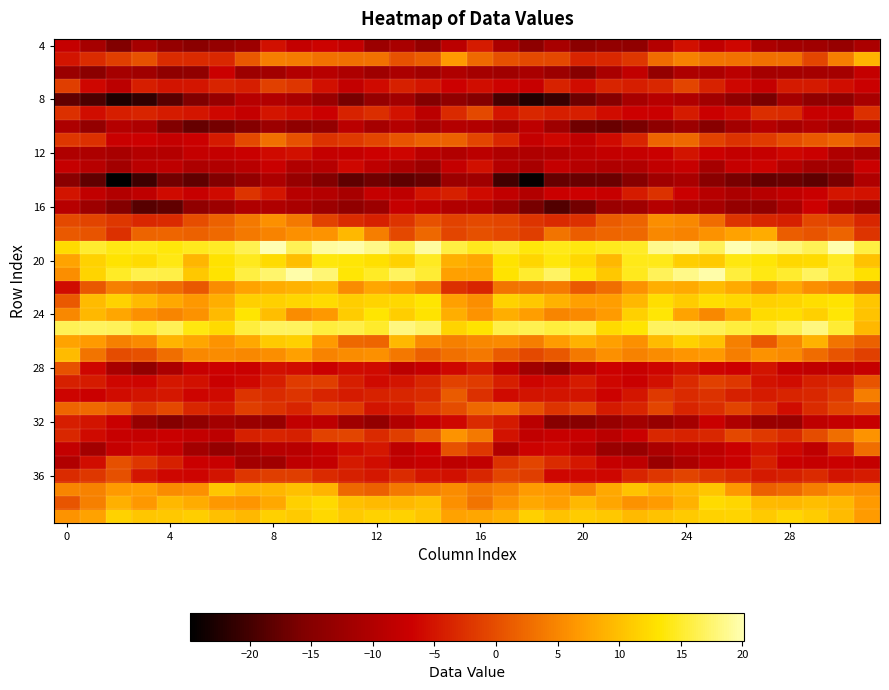

At how many categories does at least one series exceed 11?

32